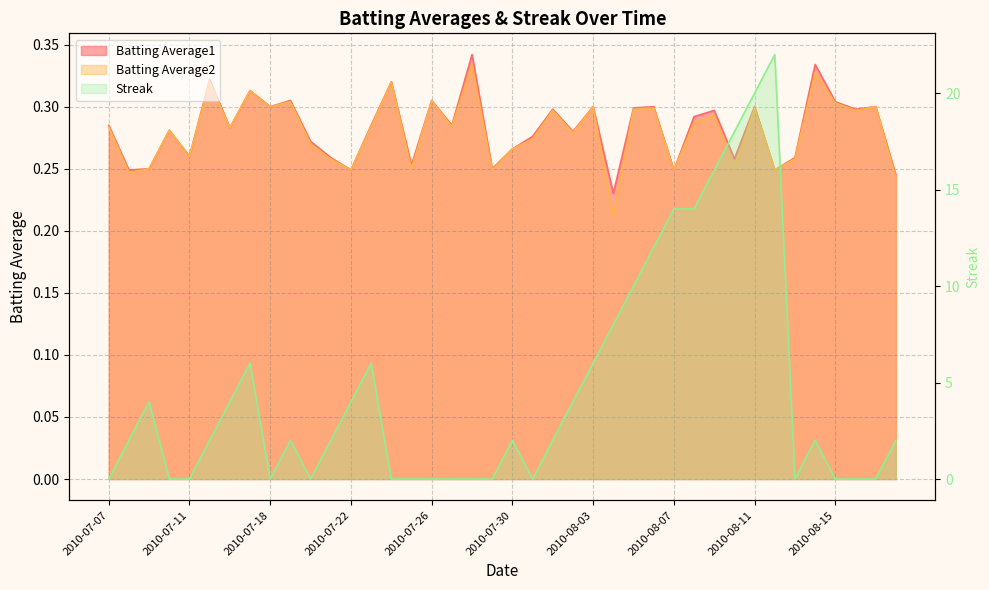

What is the value of the Batting Average2 point at the 33rd from the left?

0.3